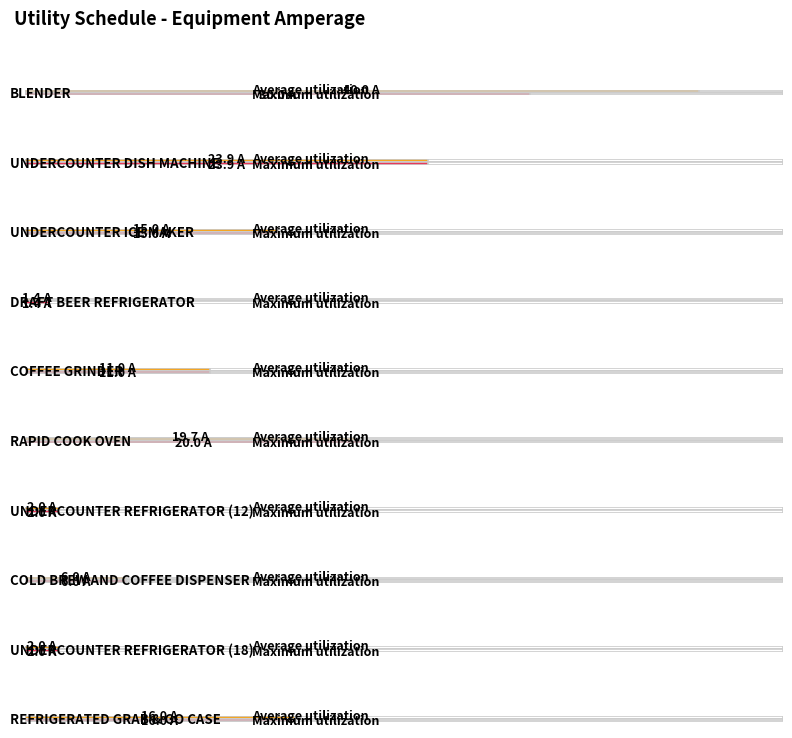

How many bars are there in total?

20